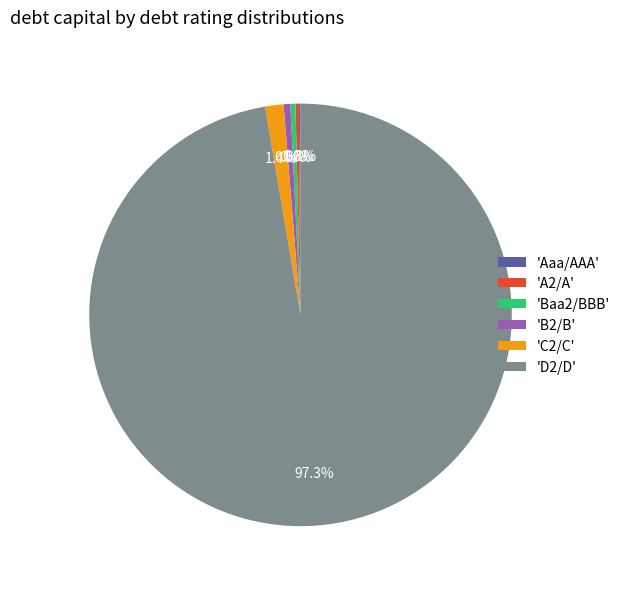

What portion of the pie excludes 'C2/C'?

98.6%